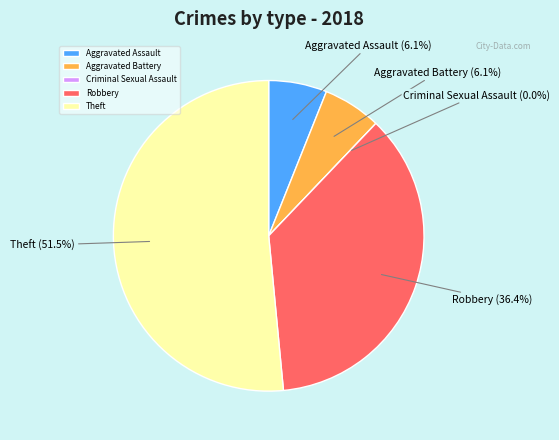

Which category has the biggest portion of the pie?

Theft